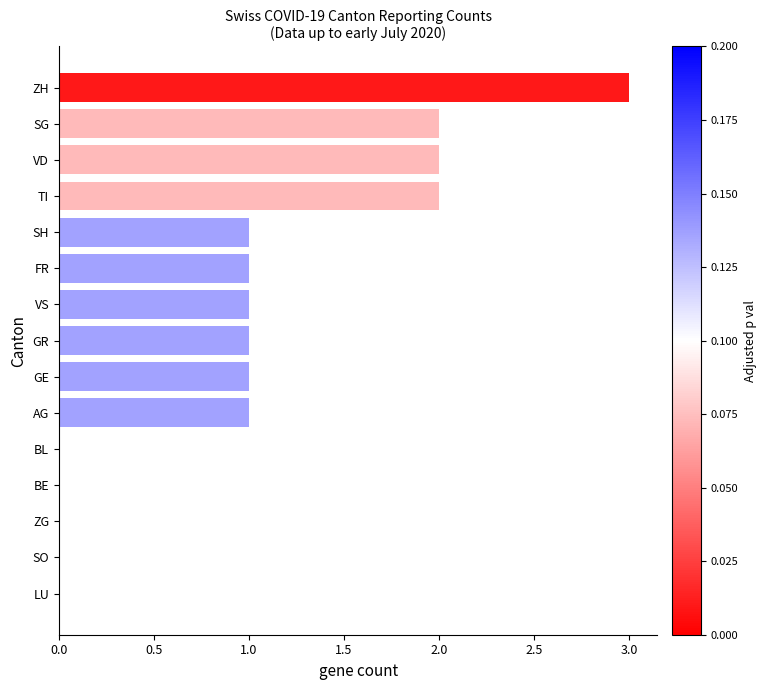

The value at GE is 0. True or false?

False